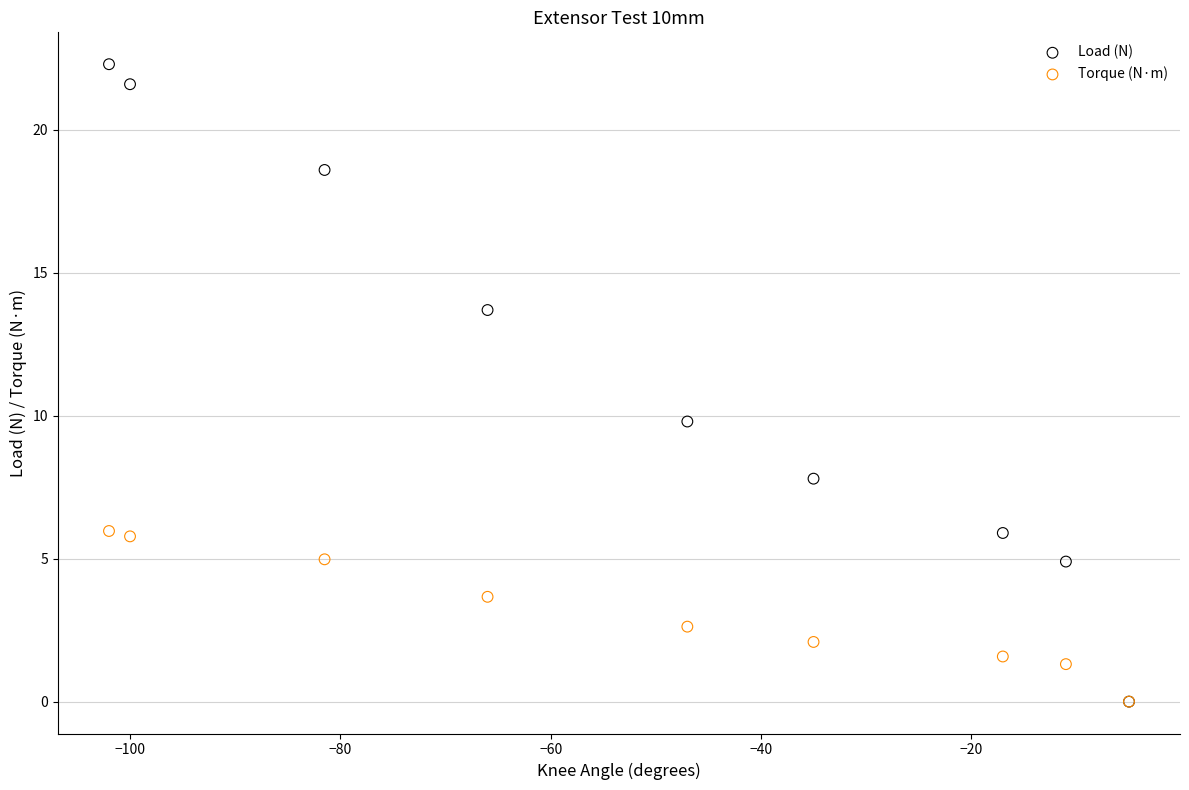

Which series reaches the maximum Y coordinate?

Load (N)